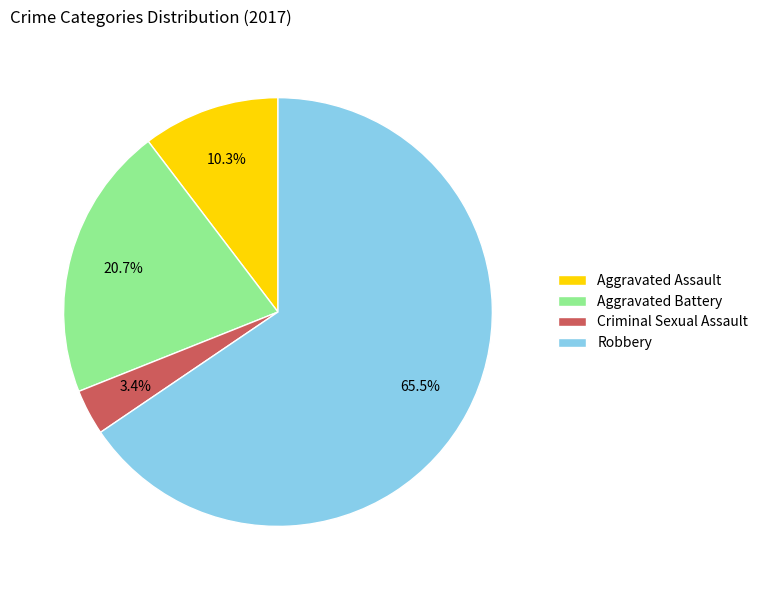

Is Robbery the majority of the pie?

Yes